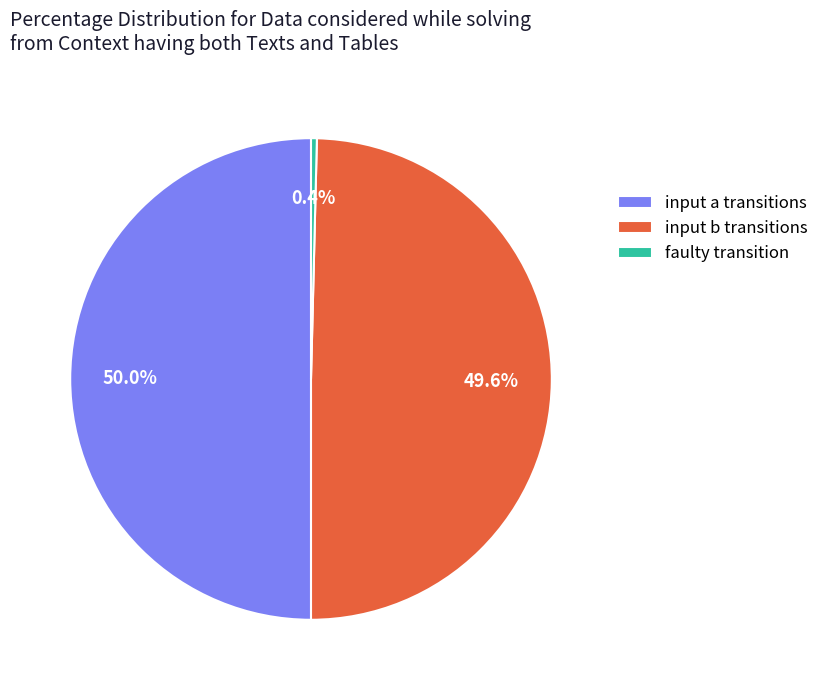

How many slices are in this pie chart?

3